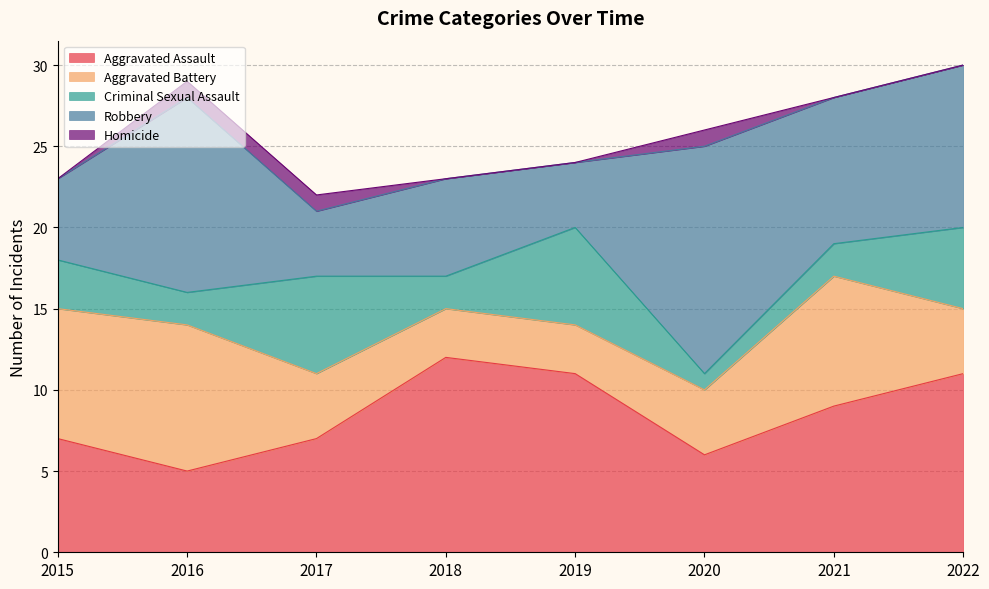

The value of Criminal Sexual Assault at 2018 is 2. True or false?

True